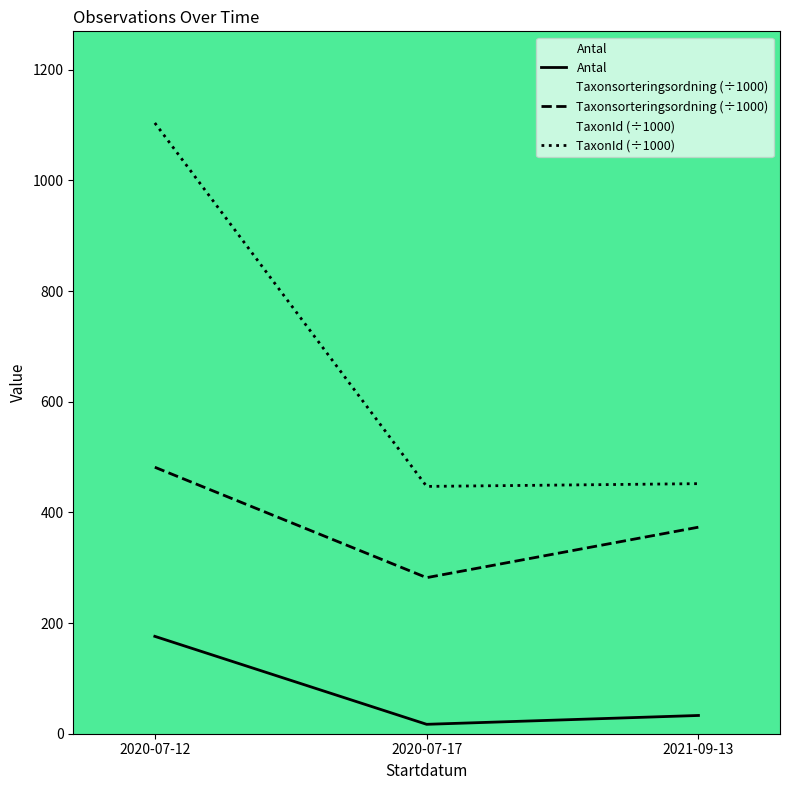

Is this an area chart (filled region under the line)?

No